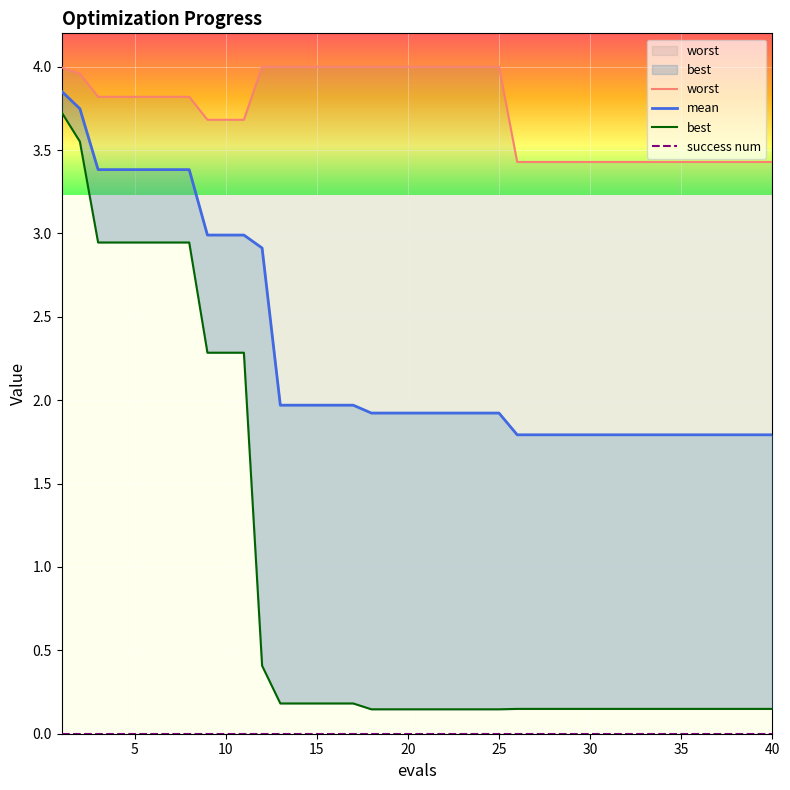

What is the minimum value for mean?

1.8